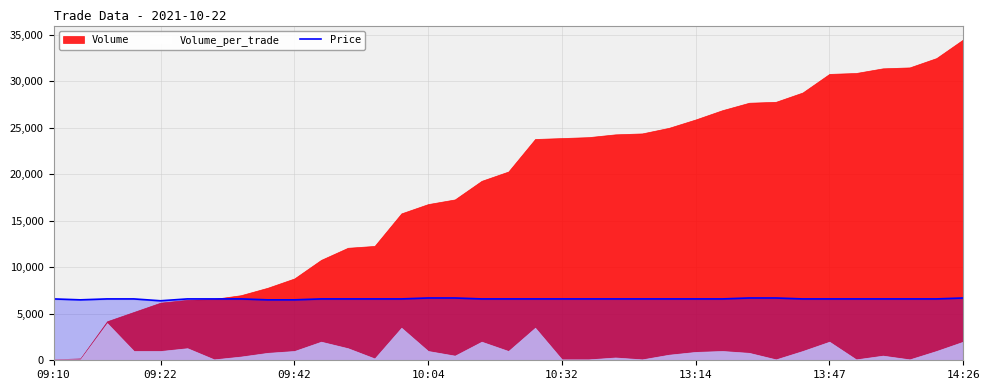

What is the approximate value at 18?

6600